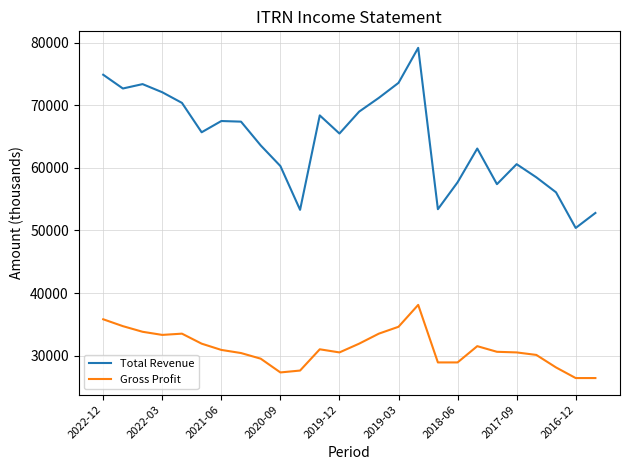

True or false: Total Revenue and Gross Profit cross at least once.

False